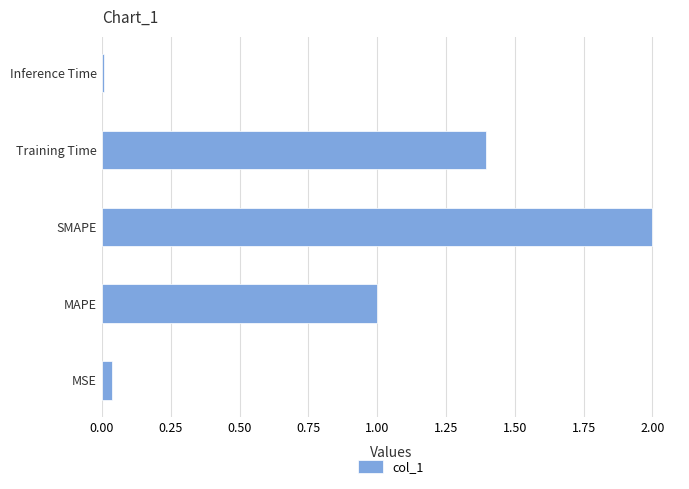

What is the sum of all values?

4.4